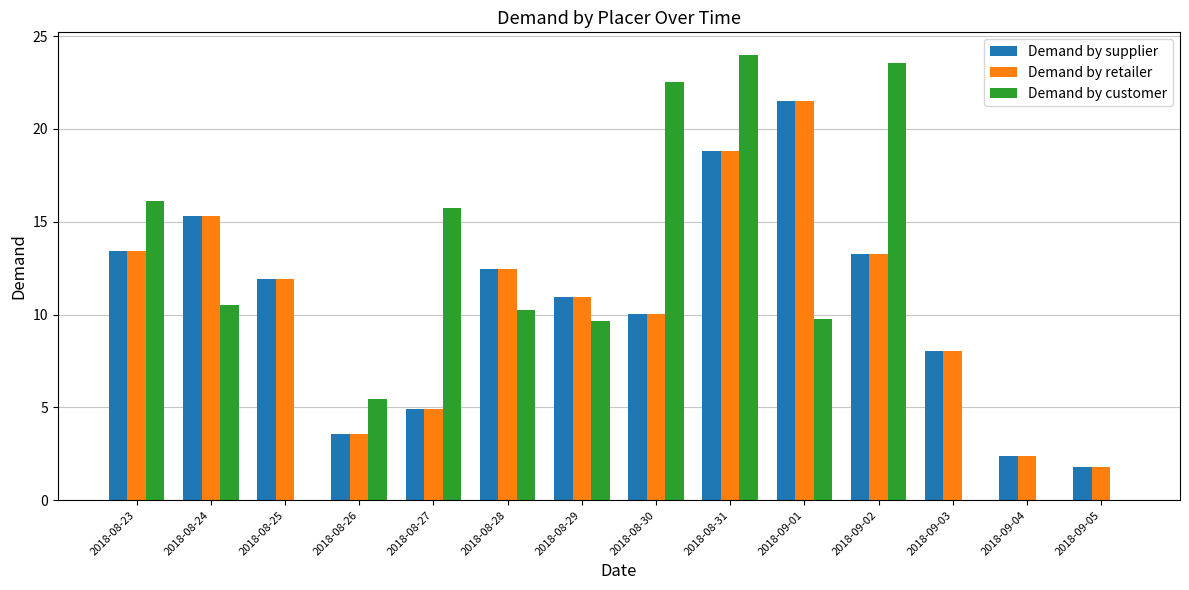

True or false: Demand by supplier has a value of 13.4 at 2018-08-23.

True